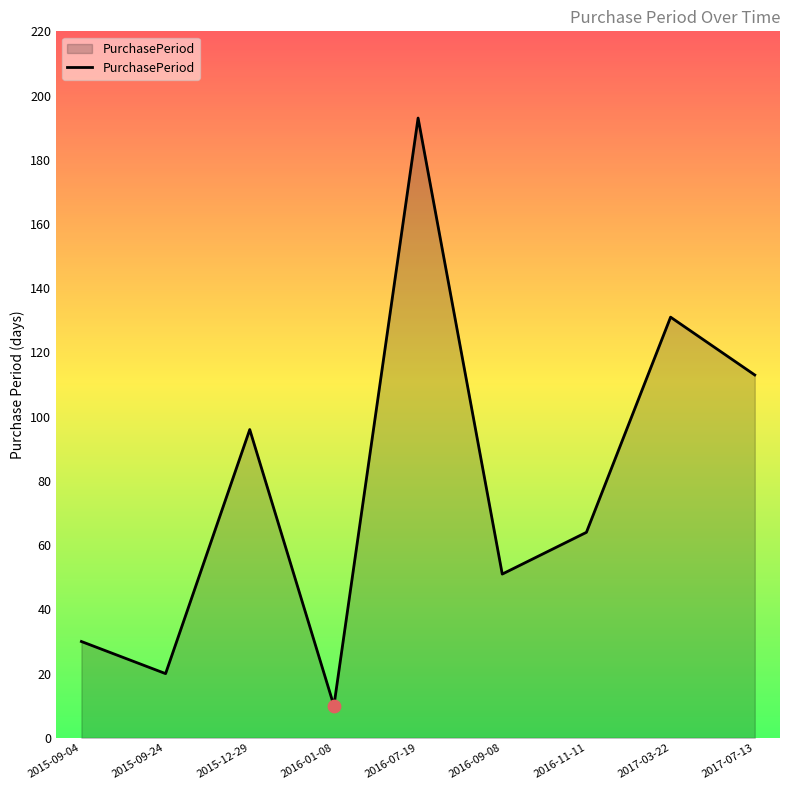

What is the change in value from 2015-09-24 to 2016-09-08?

+31